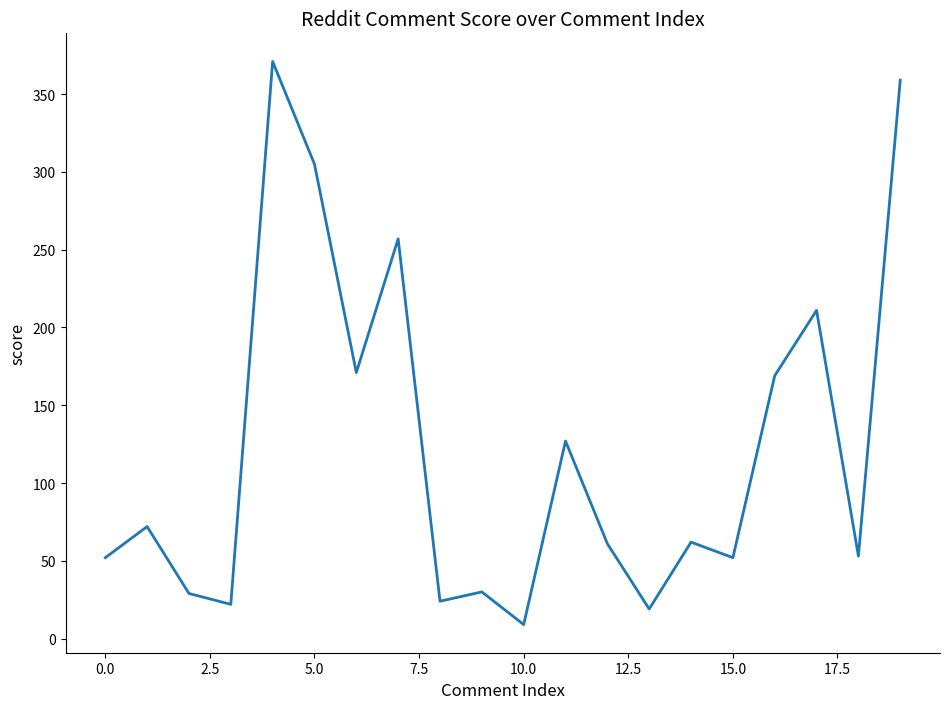

What is the minimum value shown in the chart?

9